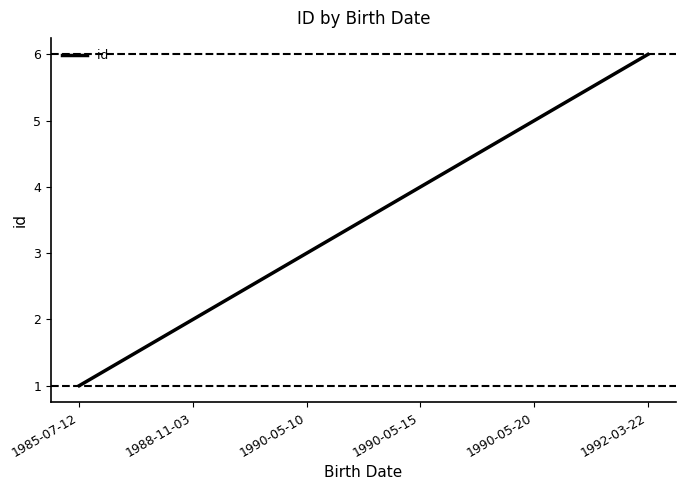

The value at 1990-05-20 is 1. True or false?

False